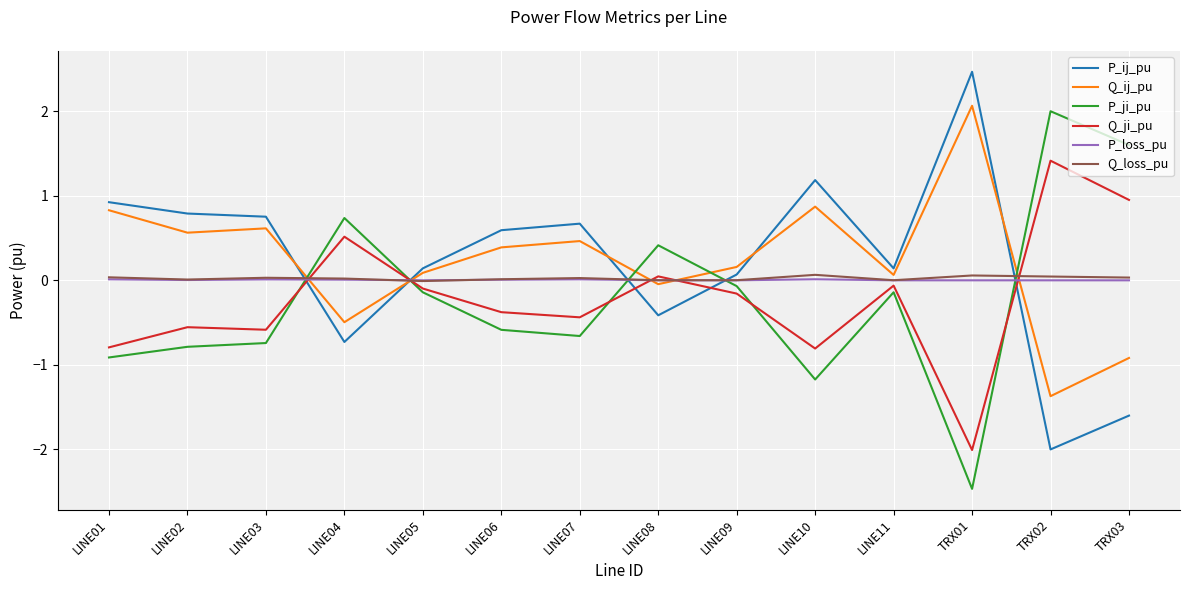

What is the difference between the Q_ij_pu values at LINE09 and LINE06?

0.2